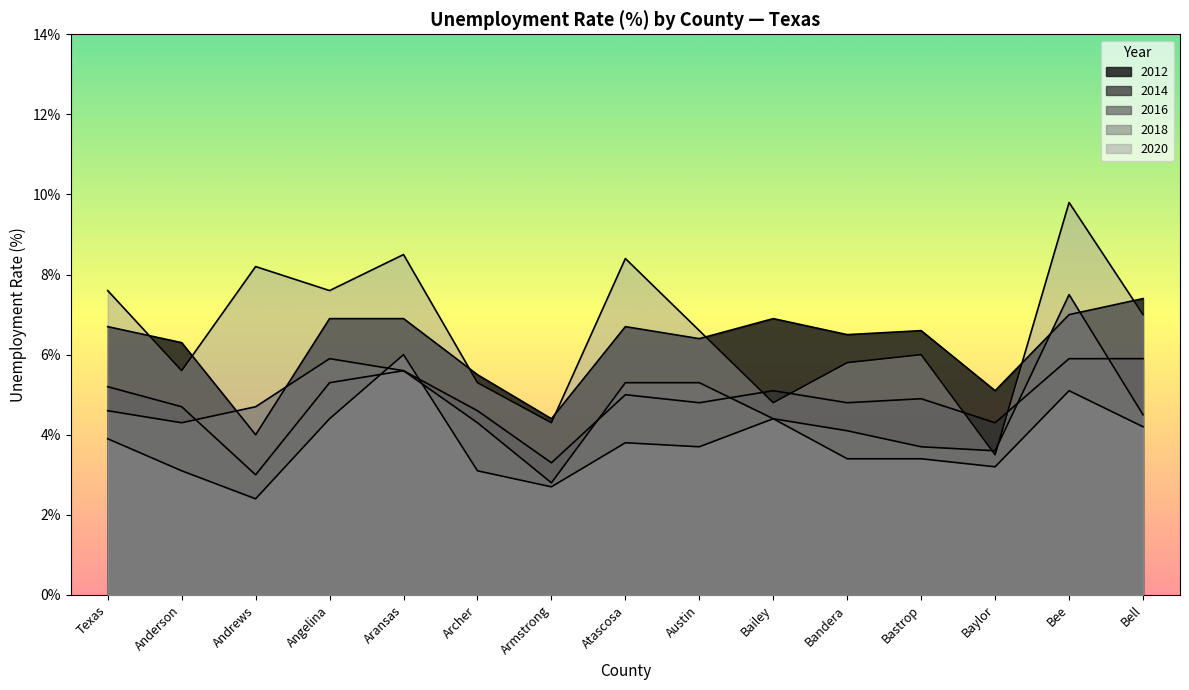

List the labels in order of 2012 value, smallest first.

Andrews, Armstrong, Baylor, Archer, Anderson, Austin, Bandera, Bastrop, Texas, Atascosa, Angelina, Aransas, Bailey, Bee, Bell